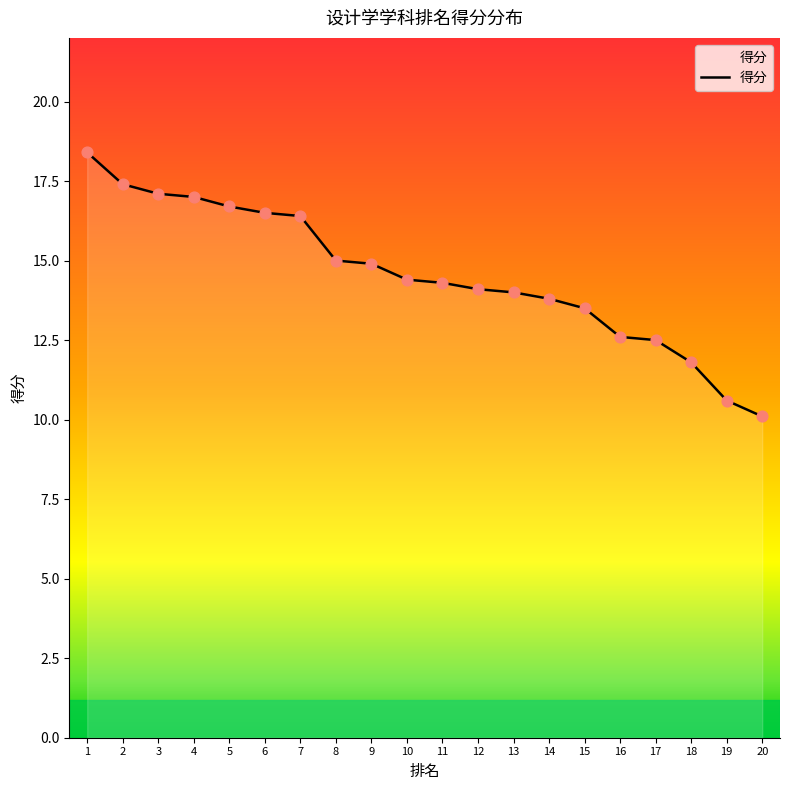

Which has a higher value, 1 or 13?

1